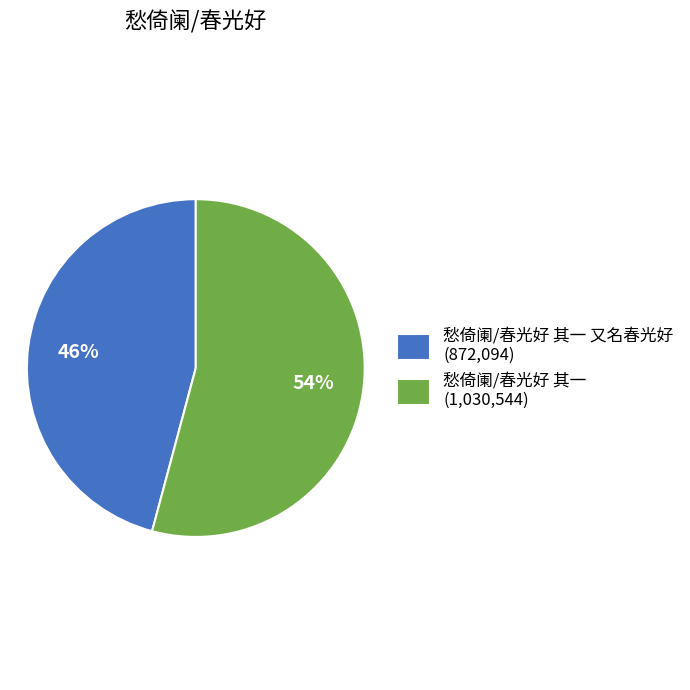

What is the largest slice in the pie chart?

愁倚阑/春光好 其一 (1,030,544)